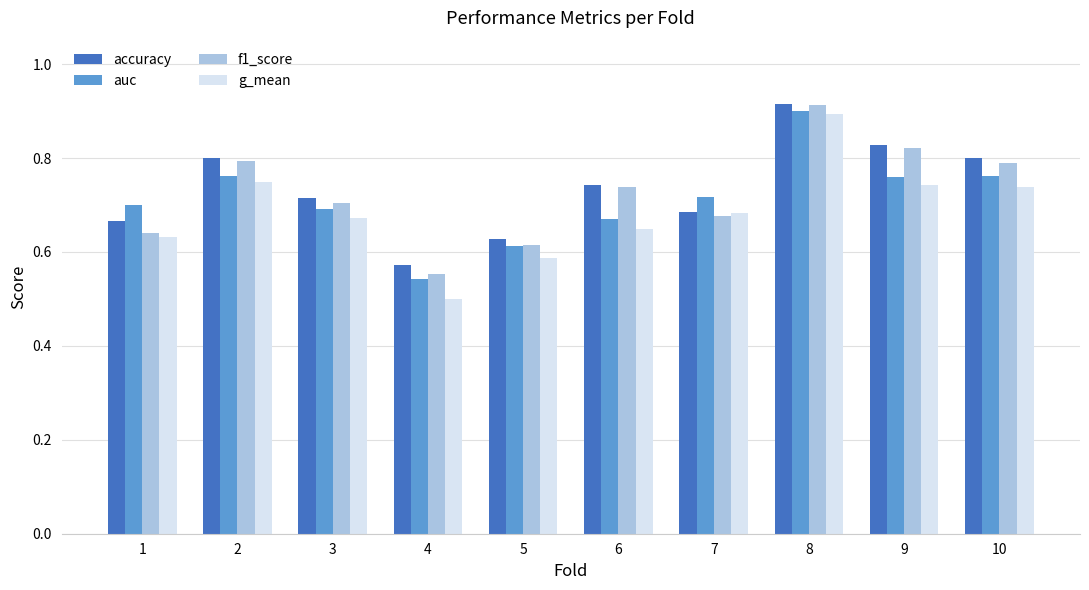

At which label is f1_score closest to 0?

4